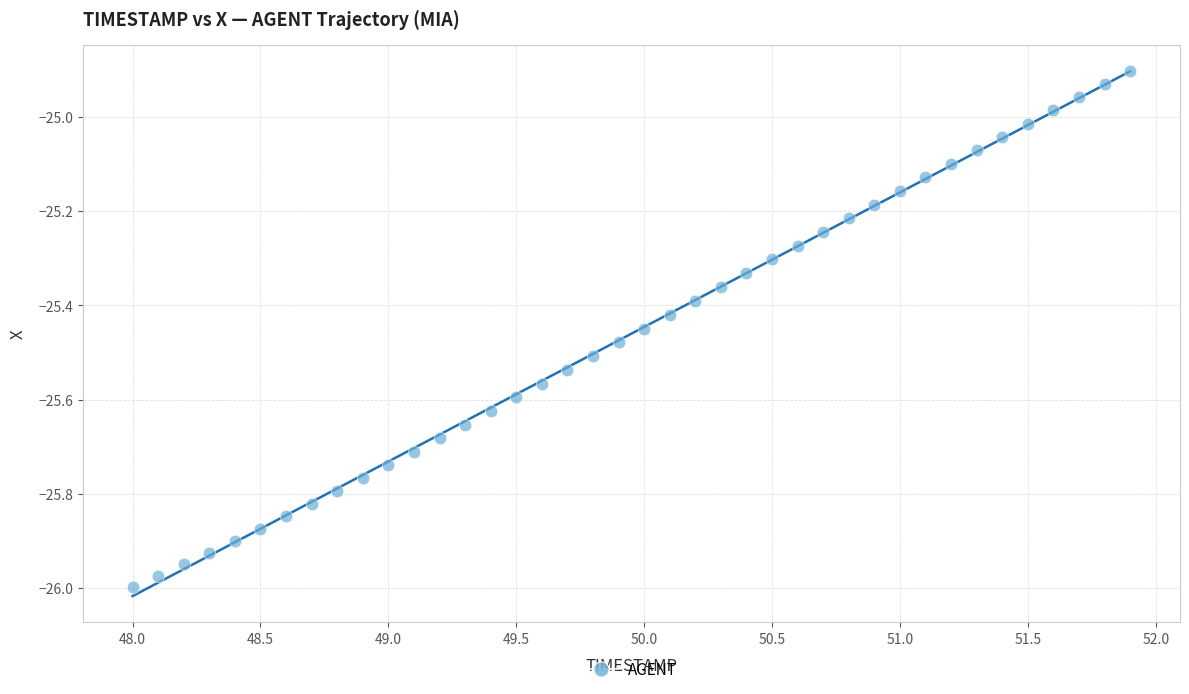

What is the range of X values (max minus min)?

3.9